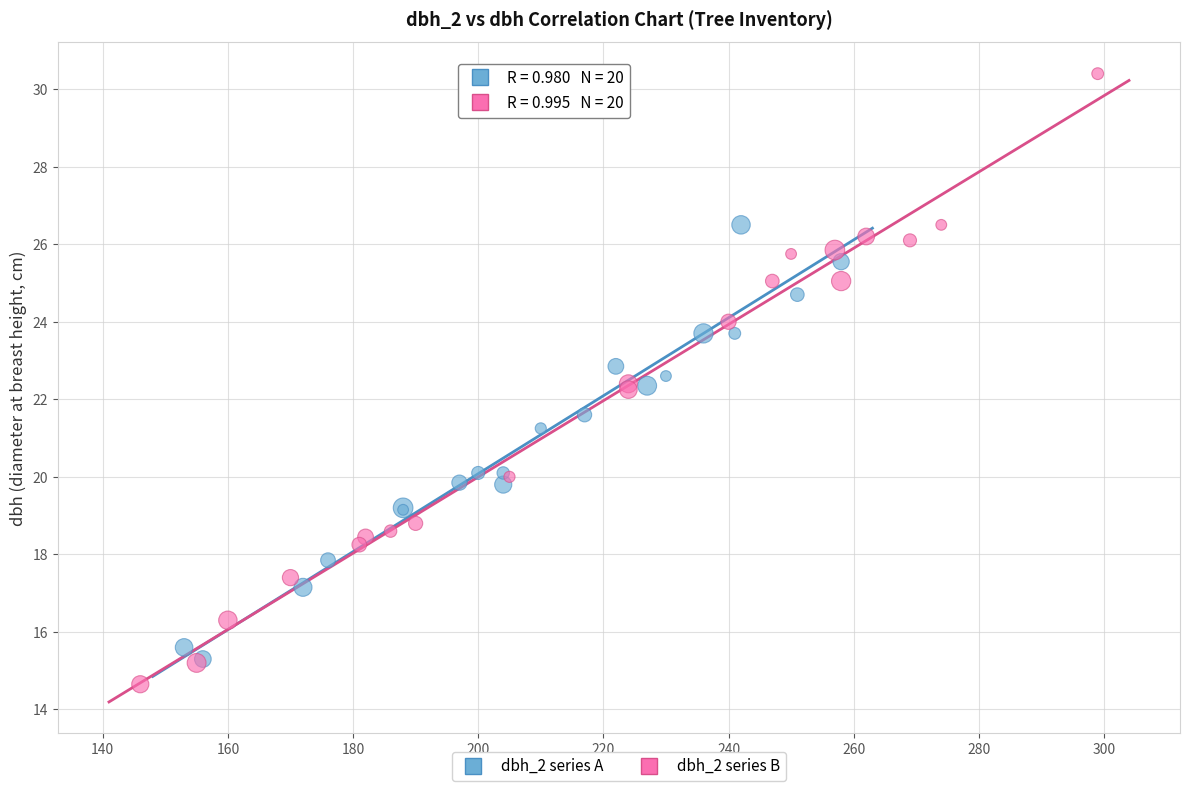

Which series contains the lowest Y value?

dbh_2 series B